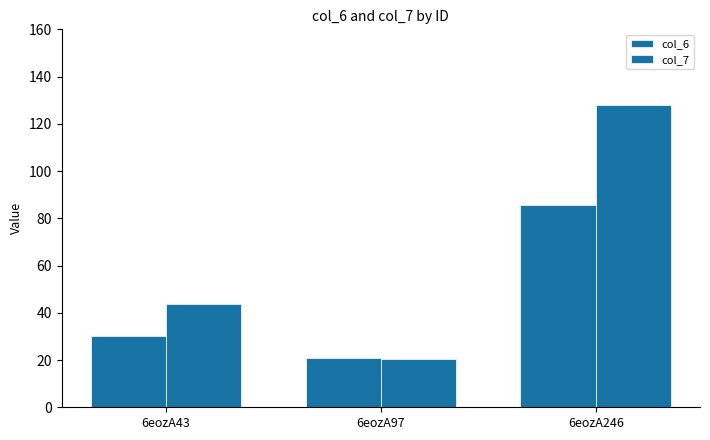

What is the value of the col_7 bar at the 2nd from the left?

20.3